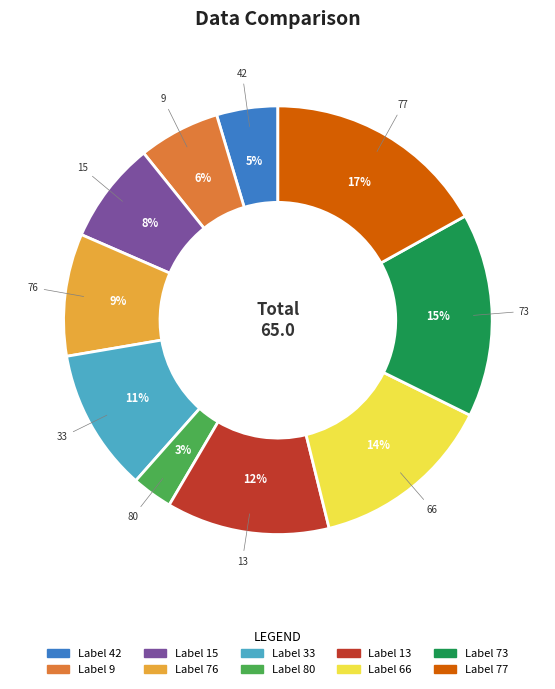

The 13 slice represents 12% of the pie. True or false?

True